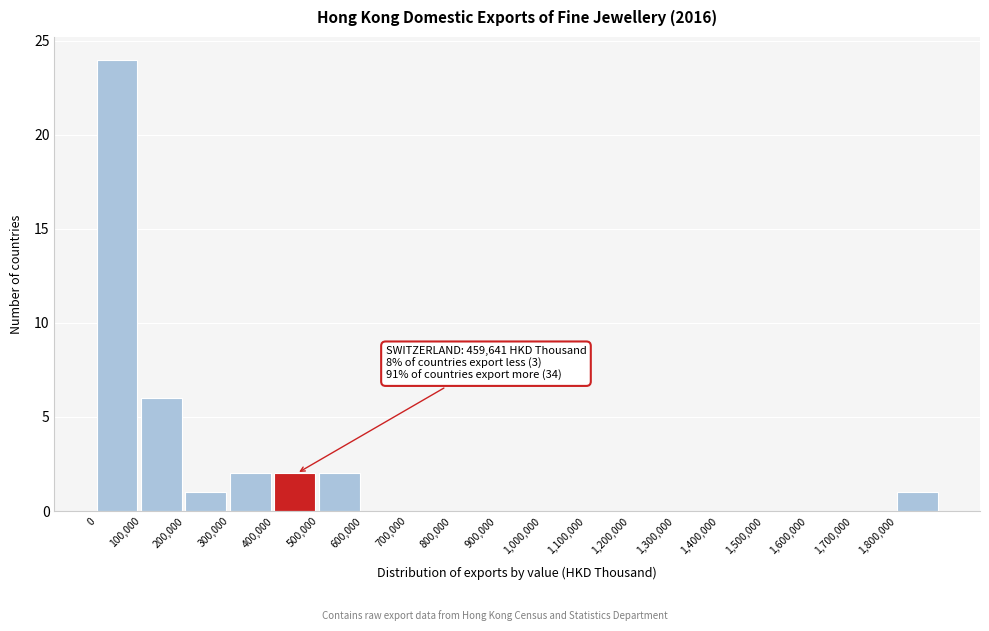

Over which range of the x-axis is the bar tallest?

0 to 100000